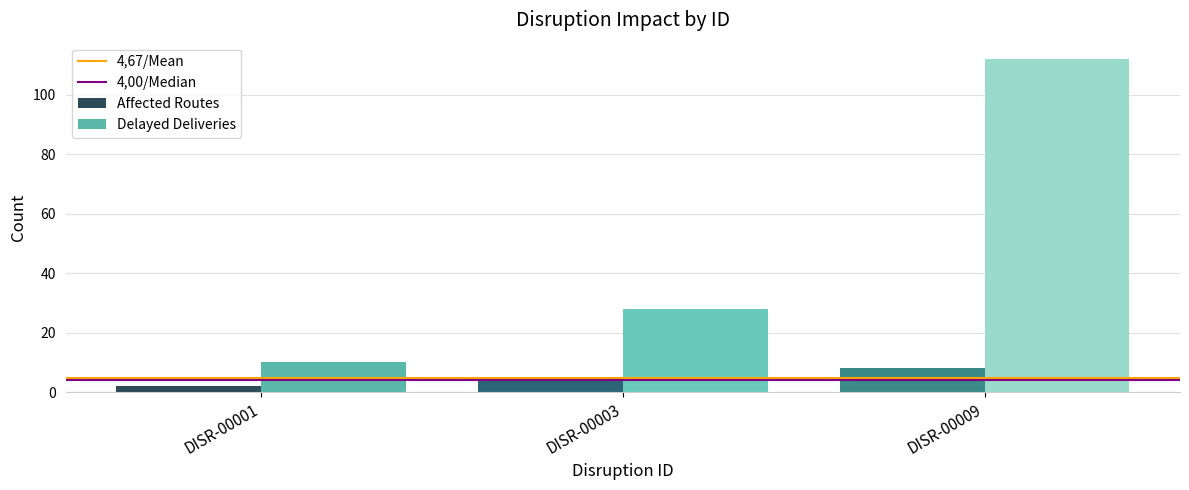

List the series in order of their overall mean, lowest first.

Affected Routes, Delayed Deliveries